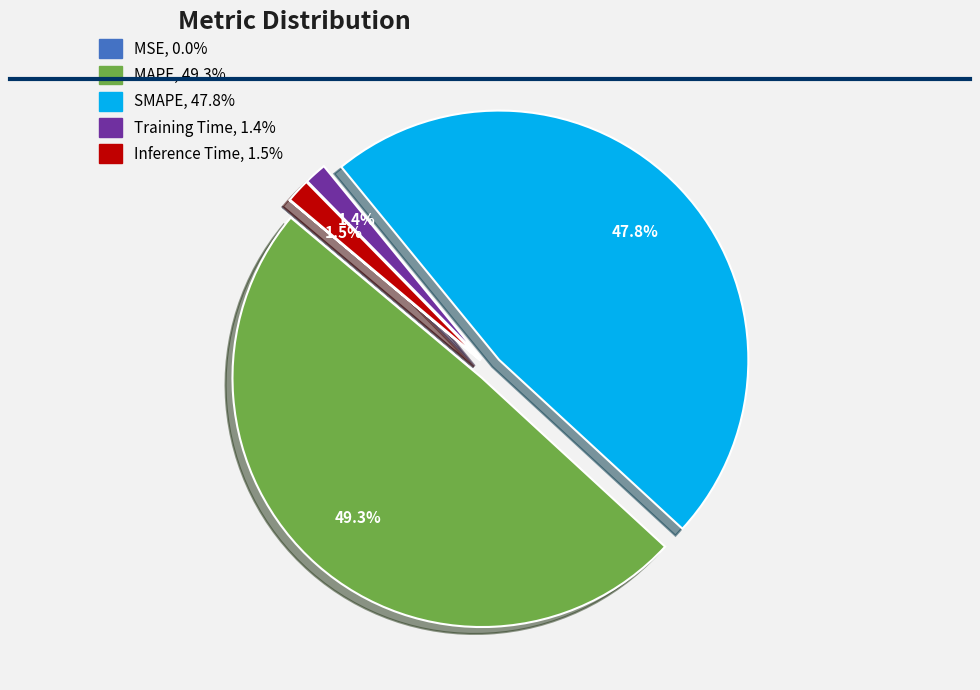

Does Training Time account for over 50% of the chart?

No